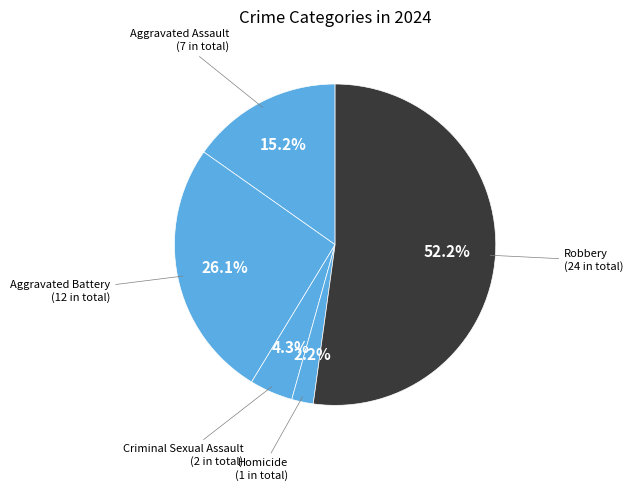

How many slices are in this pie chart?

5